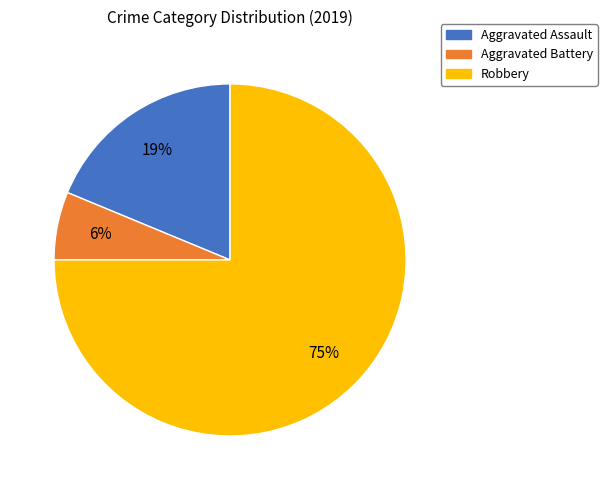

Is it true that Robbery is 75% of the pie?

True